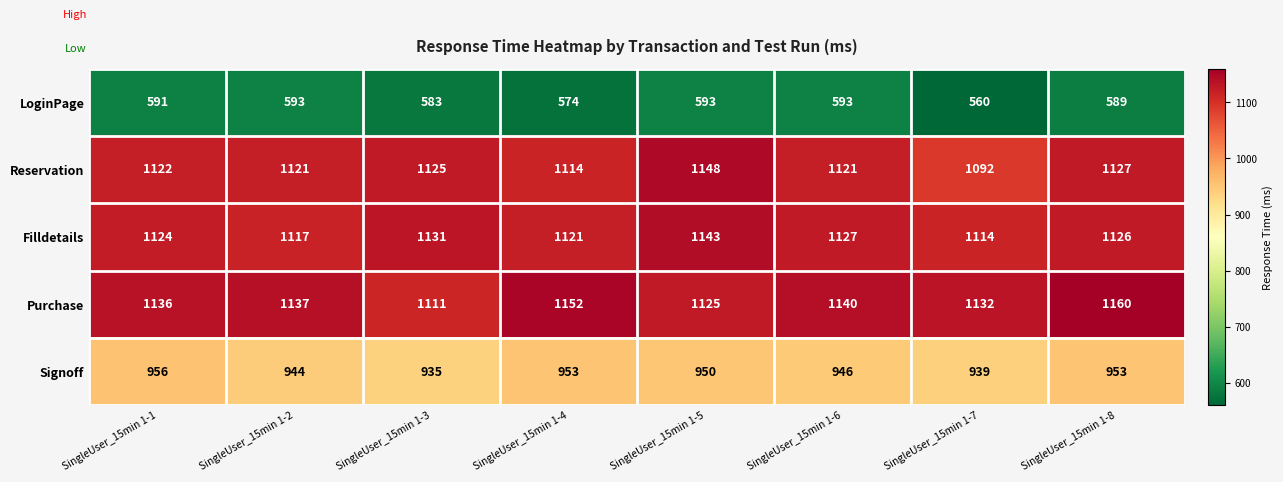

Which category has the lowest value across all series?

SingleUser_15min 1-7